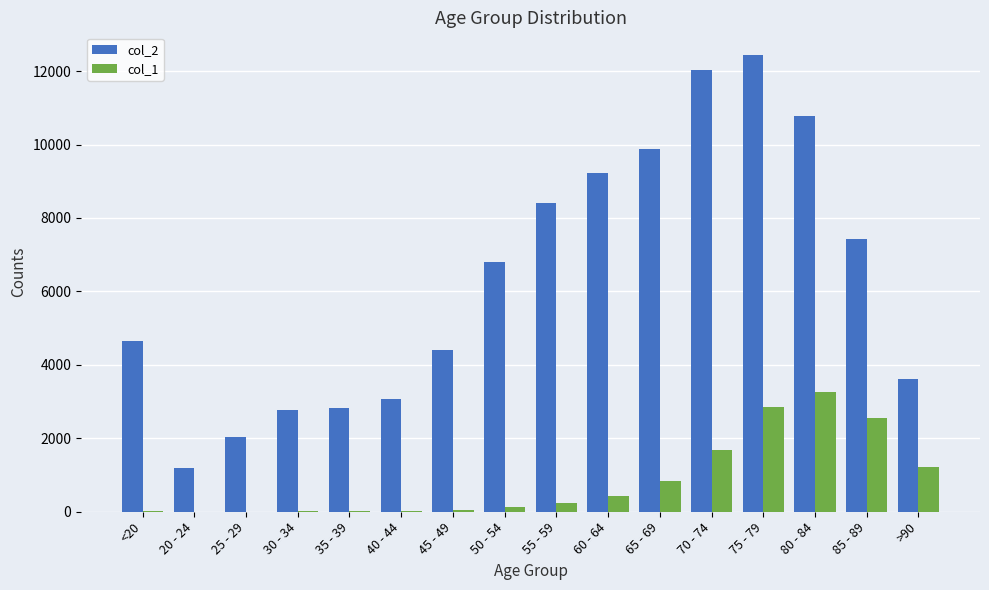

Which series has the largest total across all categories?

col_2